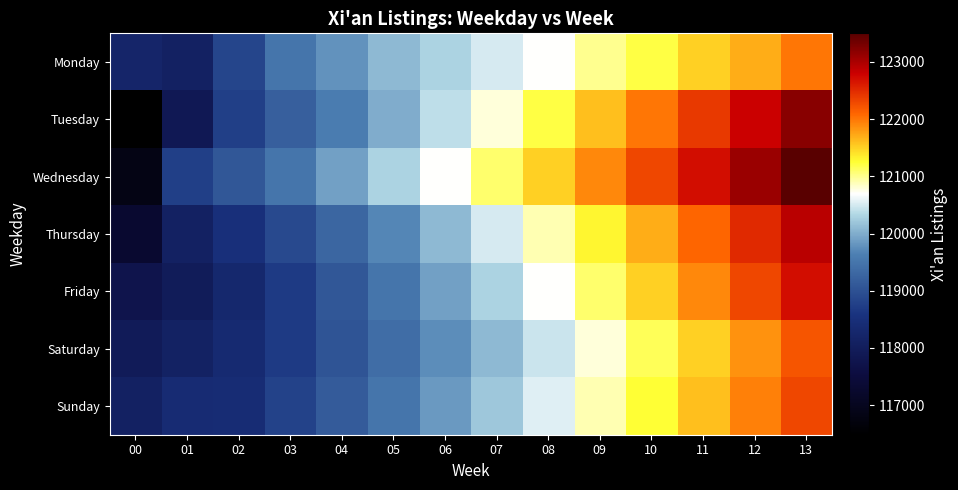

What is the total value across all series at 04?

835900